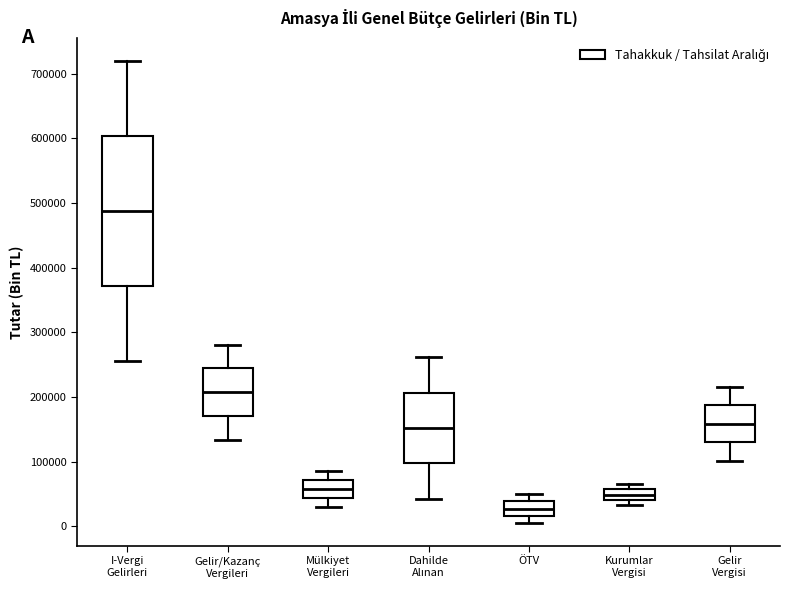

Which box's median line is the lowest?

ÖTV